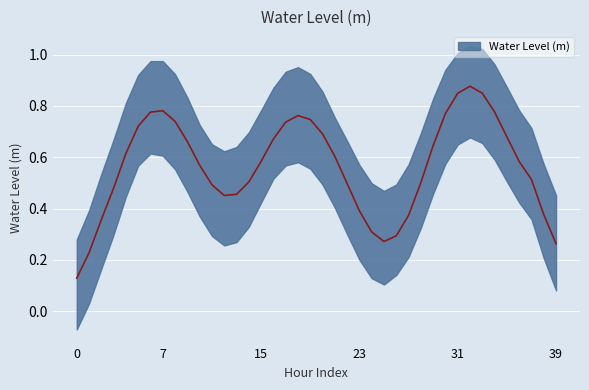

List the labels in order of value, smallest first.

2023-06-28 00:00, 2023-06-28 01:00, 2023-06-29 01:00, 2023-06-29 02:00, 2023-06-29 00:00, 2023-06-28 02:00, 2023-06-29 03:00, 2023-06-28 12:00, 2023-06-28 23:00, 2023-06-28 13:00, 2023-06-29 14:00, 2023-06-29 15:00, 2023-06-29 13:00, 2023-06-28 11:00, 2023-06-28 14:00, 2023-06-29 04:00, 2023-06-28 03:00, 2023-06-28 22:00, 2023-06-29 12:00, 2023-06-28 10:00, 2023-06-28 15:00, 2023-06-28 21:00, 2023-06-28 04:00, 2023-06-29 05:00, 2023-06-28 09:00, 2023-06-29 11:00, 2023-06-28 16:00, 2023-06-28 20:00, 2023-06-28 08:00, 2023-06-28 05:00, 2023-06-28 17:00, 2023-06-28 19:00, 2023-06-29 10:00, 2023-06-28 18:00, 2023-06-29 06:00, 2023-06-28 07:00, 2023-06-28 06:00, 2023-06-29 09:00, 2023-06-29 07:00, 2023-06-29 08:00